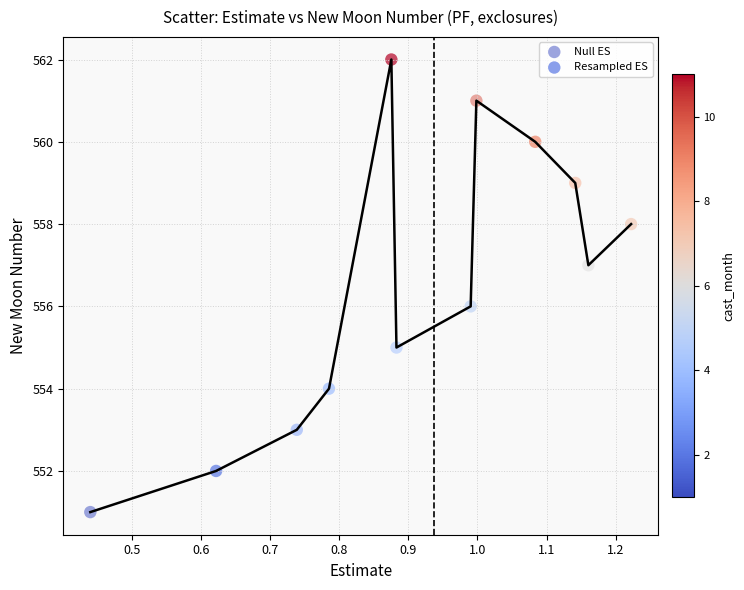

Which series reaches the maximum Y coordinate?

Resampled ES